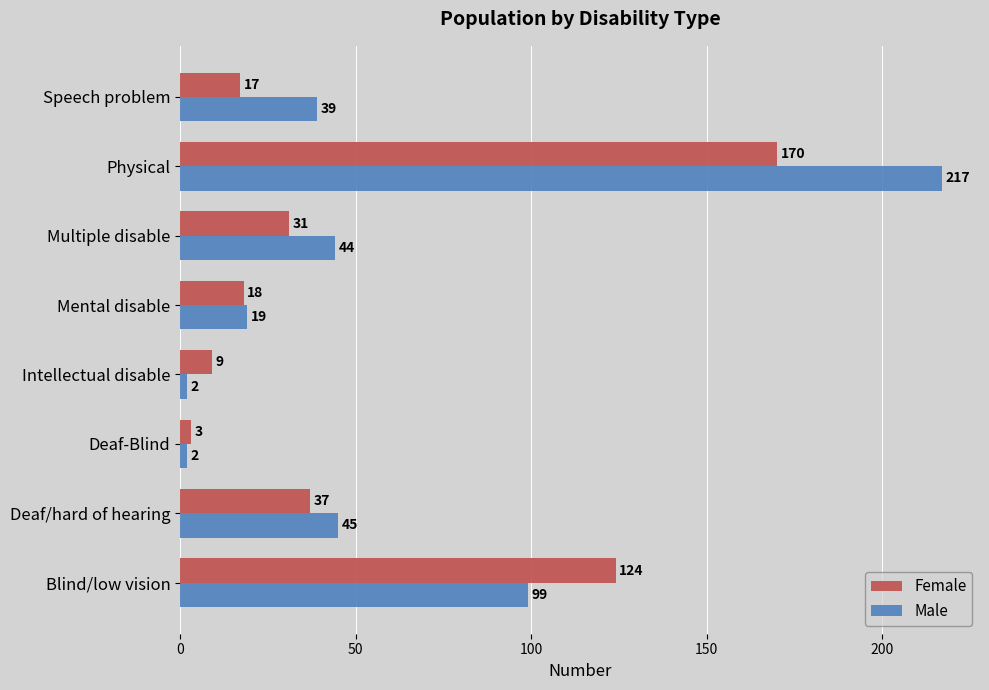

Which series has the largest total across all categories?

Male